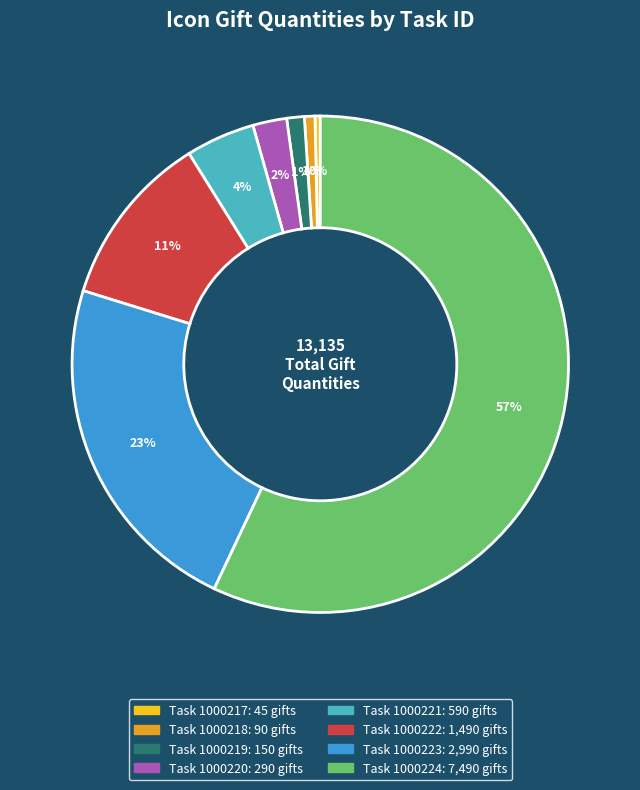

Is there any slice that represents more than half of the pie?

Yes